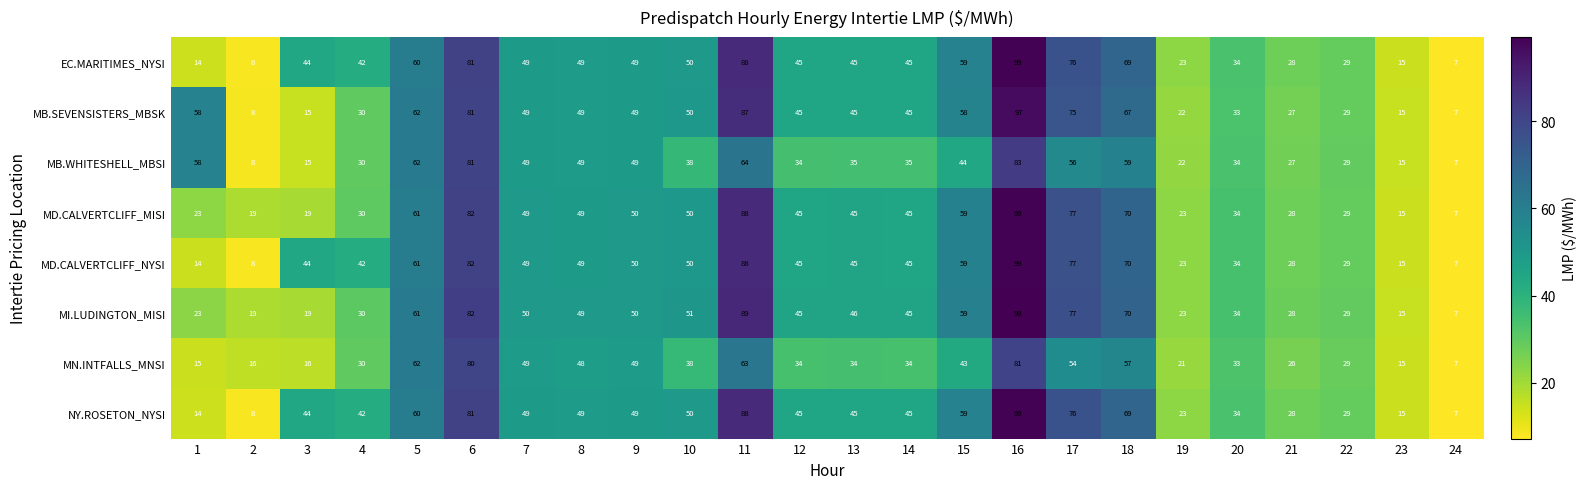

What is the difference between the highest and lowest values at 11?

26